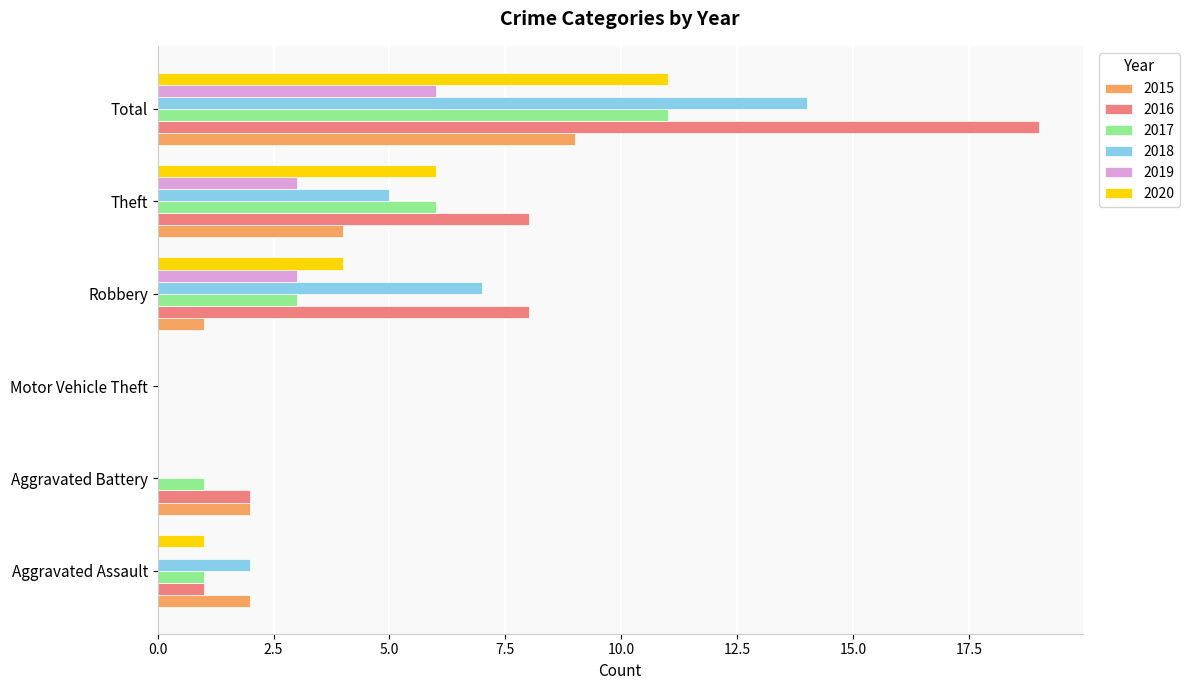

At which category is the sum across all series the highest?

Total